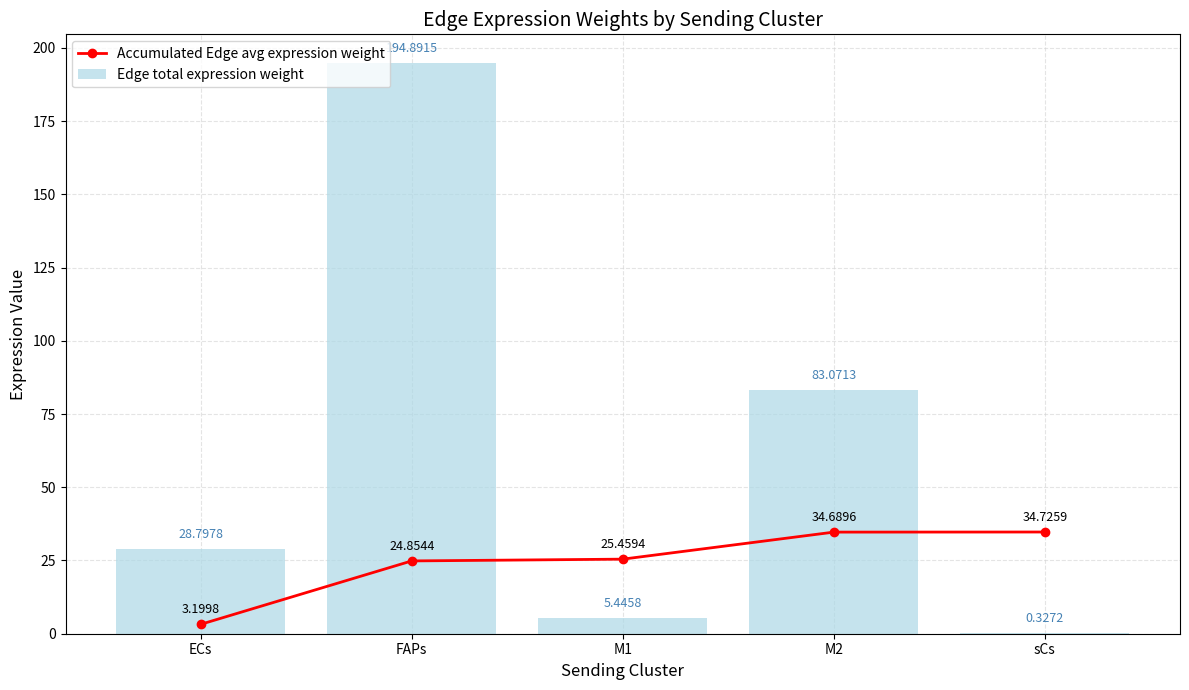

How many series are shown in this chart?

2